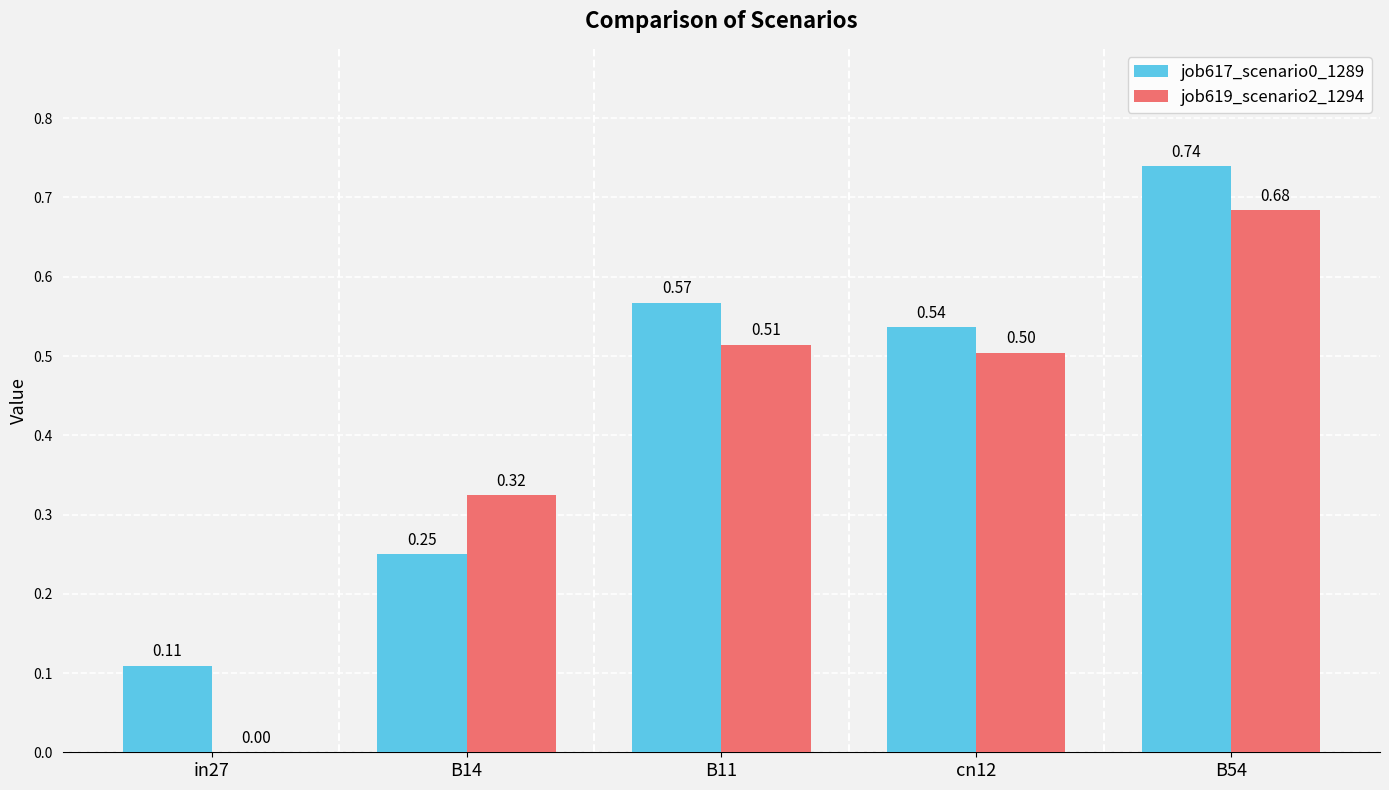

Which series has the widest spread of values?

job619_scenario2_1294